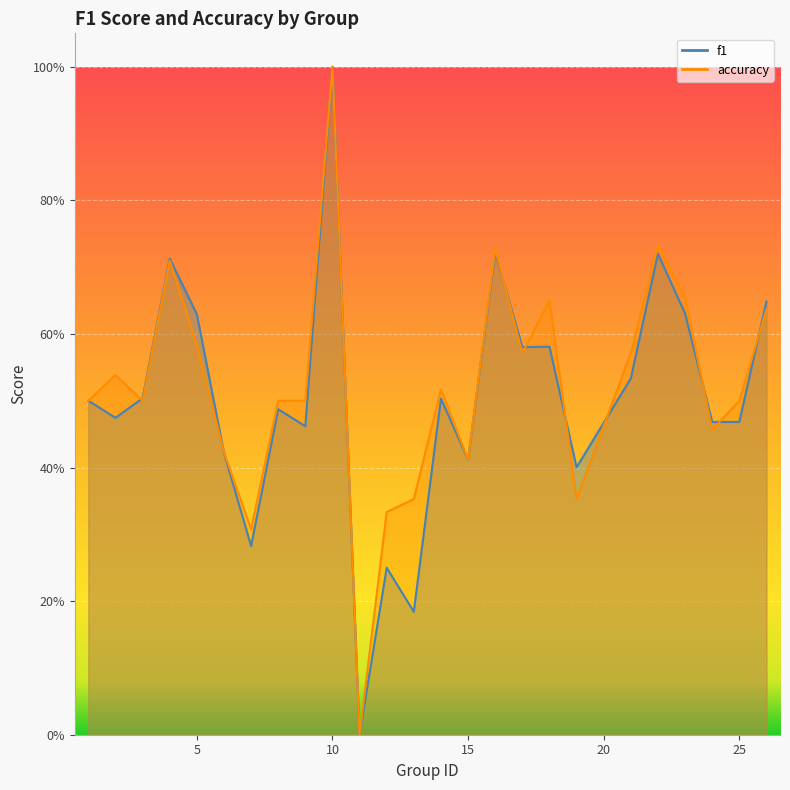

What is the sum of all f1 values?

12.6